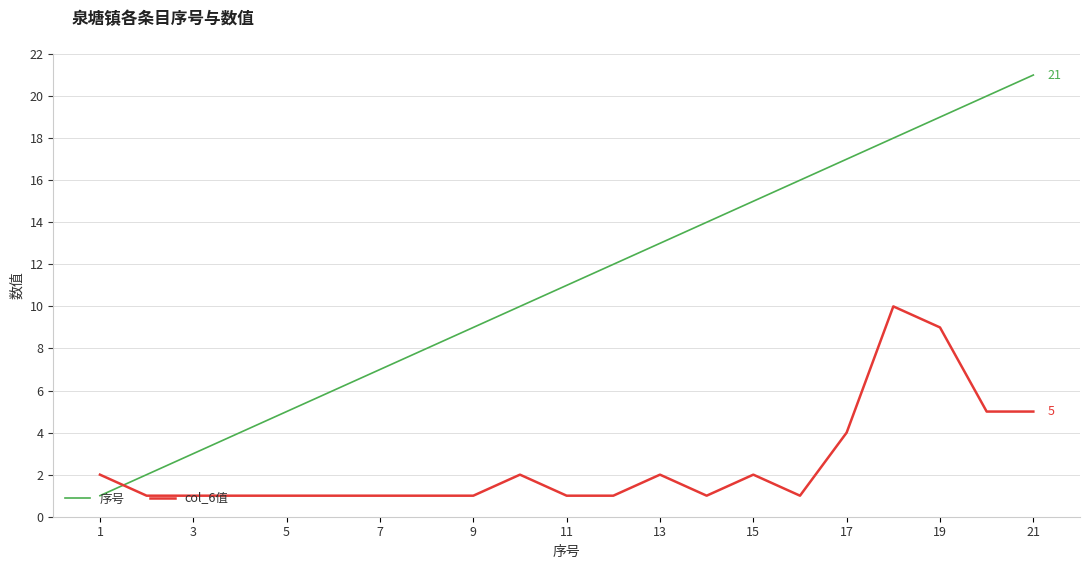

What is the maximum value shown in the chart?

21